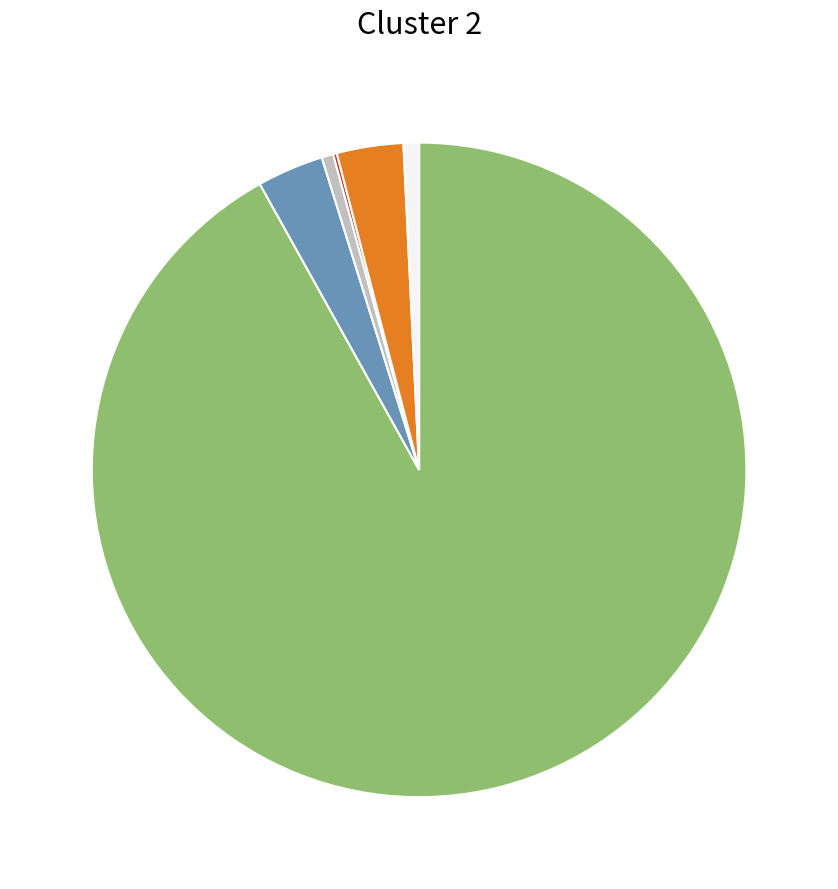

Does any single category account for the majority?

Yes